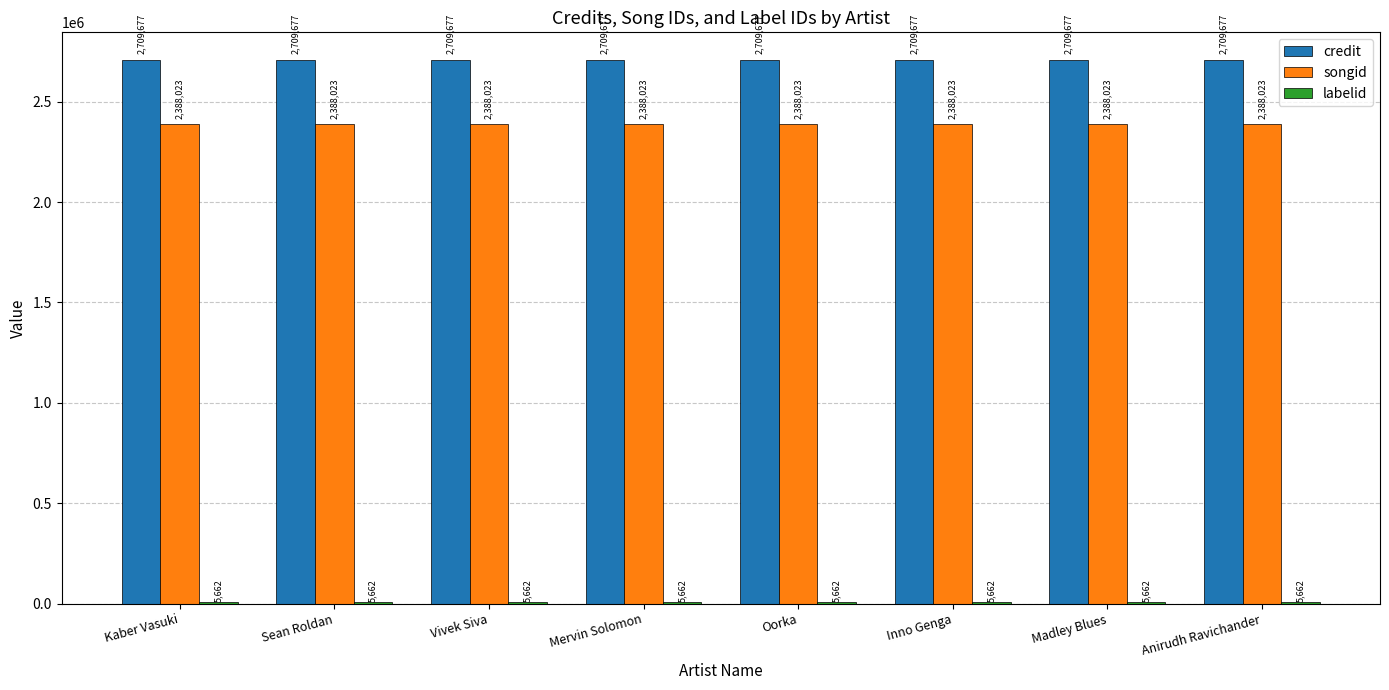

What is the approximate value of songid at Madley Blues?

2388023